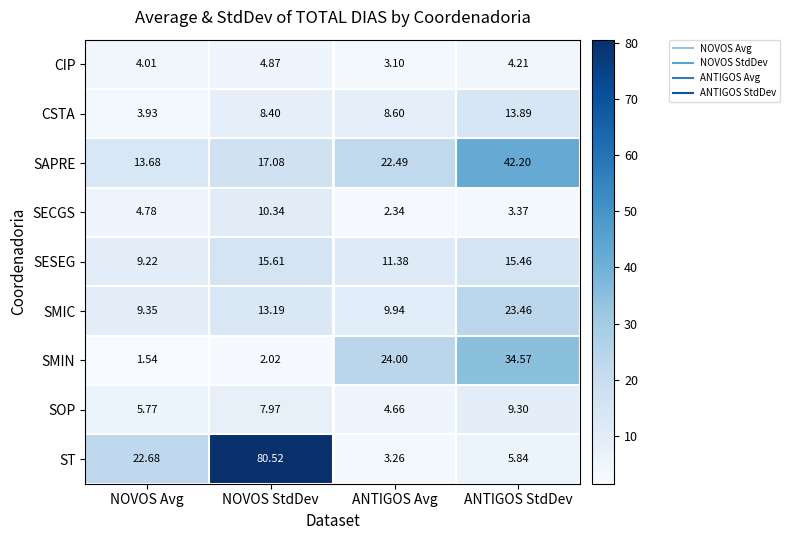

At which label is SECGS closest to 6?

NOVOS Avg